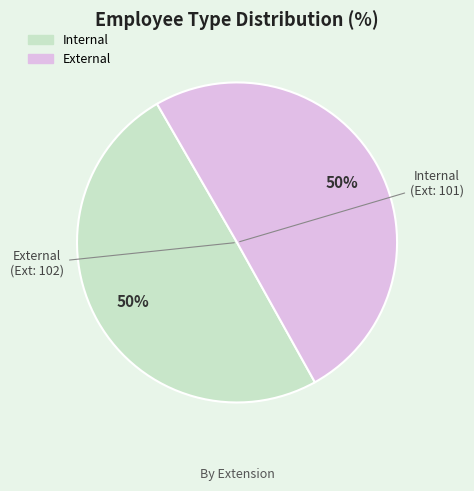

Combined, do Internal and External account for over 50%?

Yes